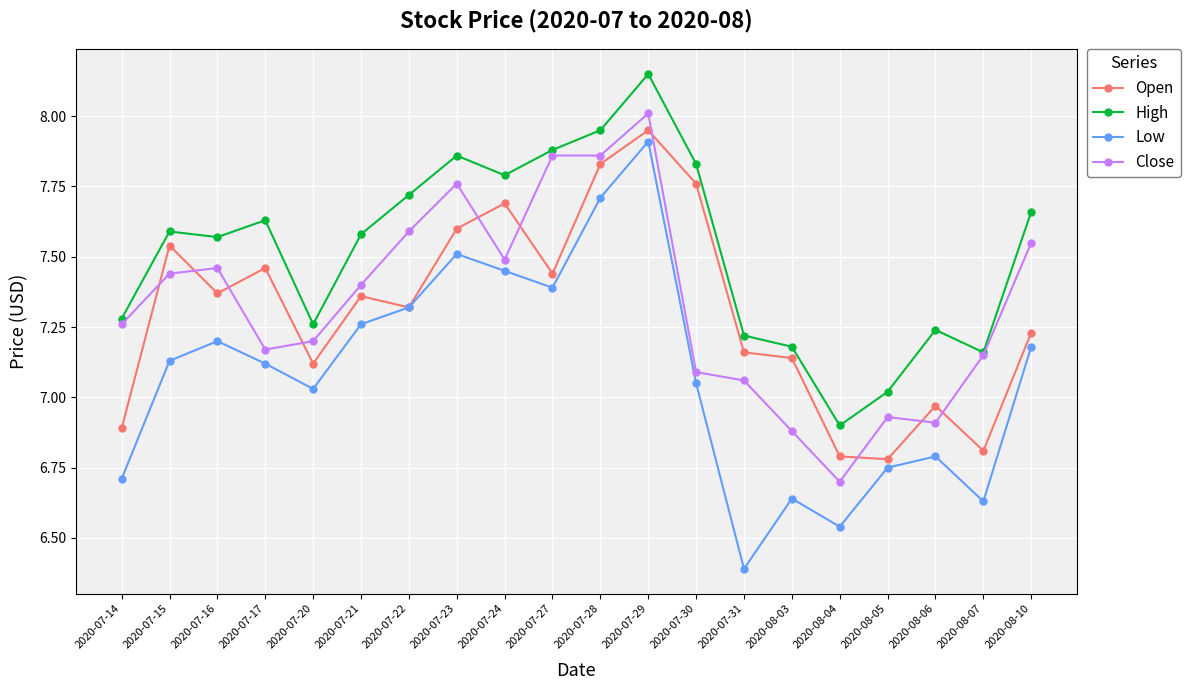

What is the sum of all Open values?

146.2